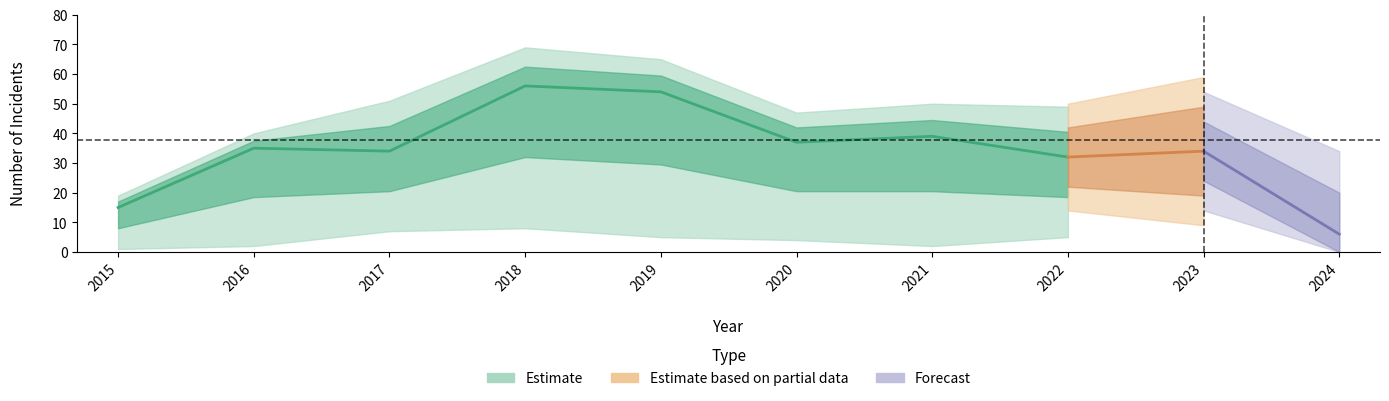

How many lines are shown in the chart?

5